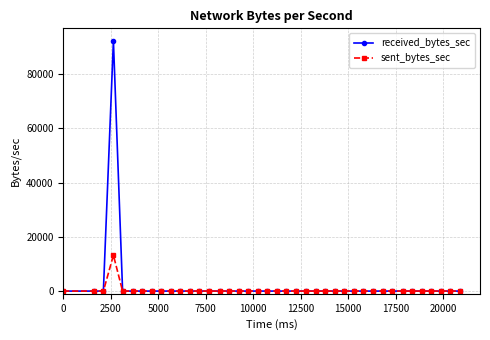

What is the highest value of the sent_bytes_sec series?

13213